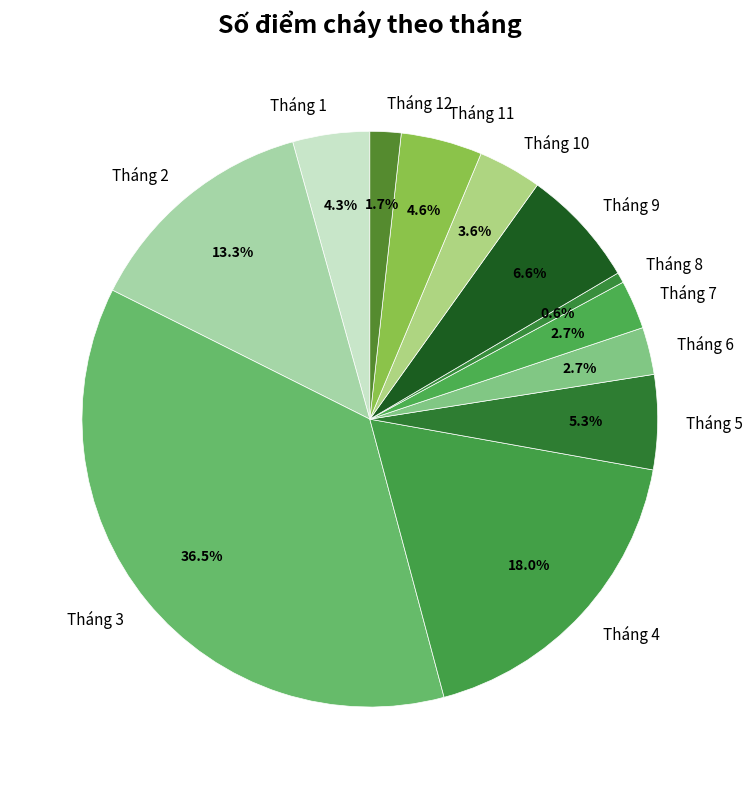

Which slice is the smallest?

Tháng 8